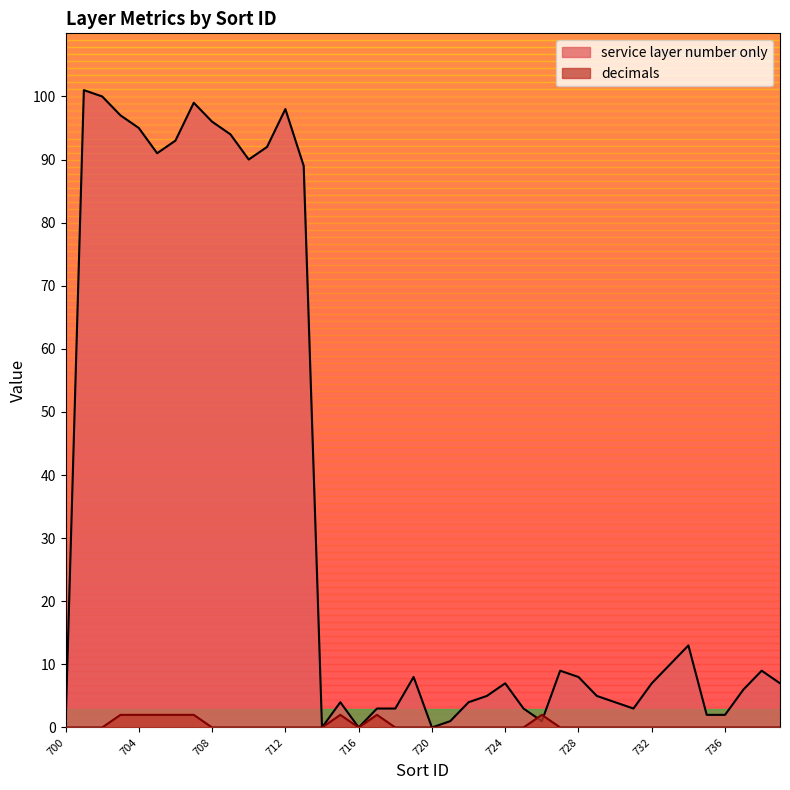

True or false: decimals has more than 0 interior local peaks.

True